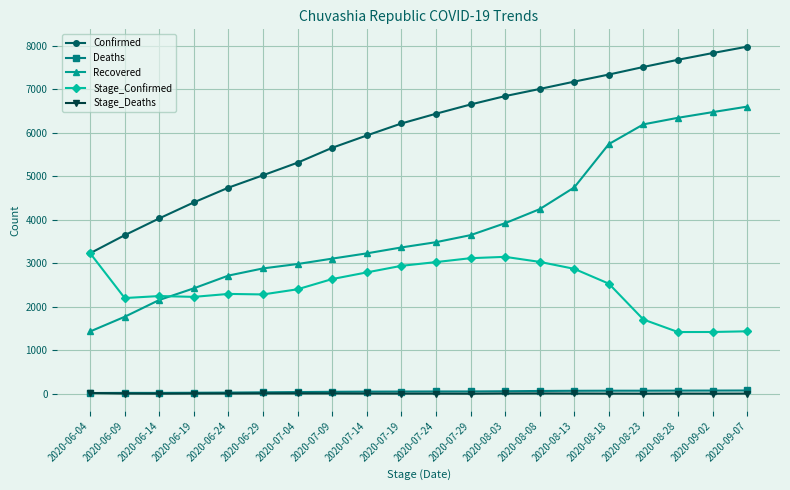

True or false: Stage_Deaths and Confirmed intersect in this chart.

False